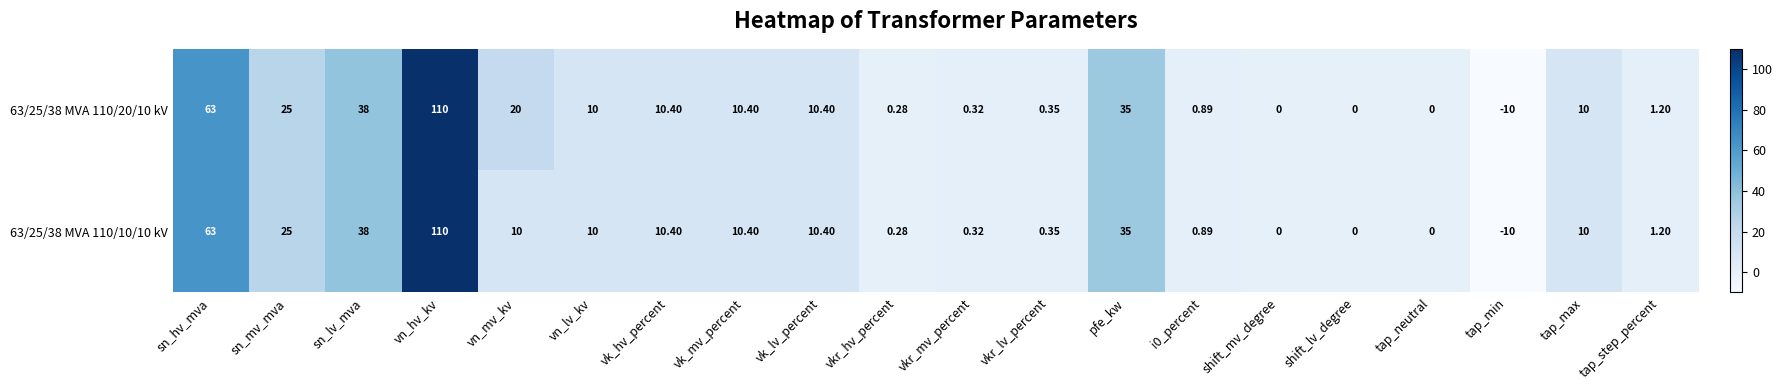

At which category is the sum across all series the highest?

vn_hv_kv